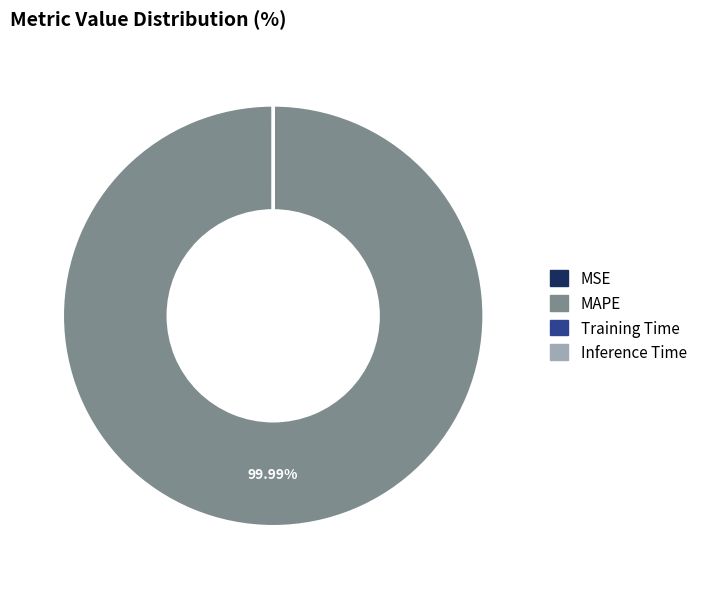

Does MAPE represent more than half of the total?

Yes